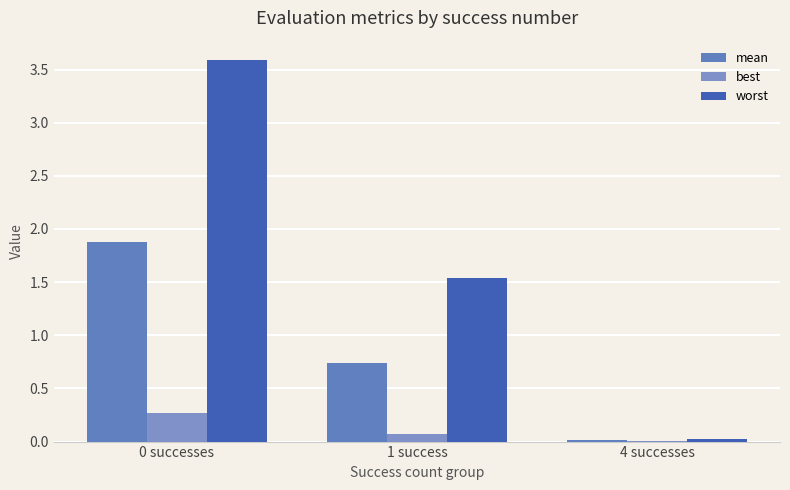

Which category has the highest value across all series?

0 successes